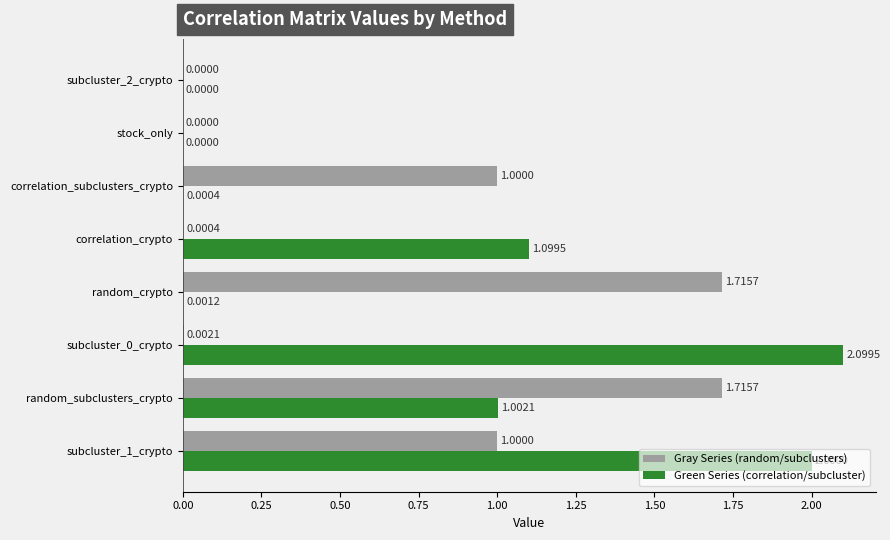

At which label is Green Series (correlation/subcluster) closest to 1?

random_subclusters_crypto